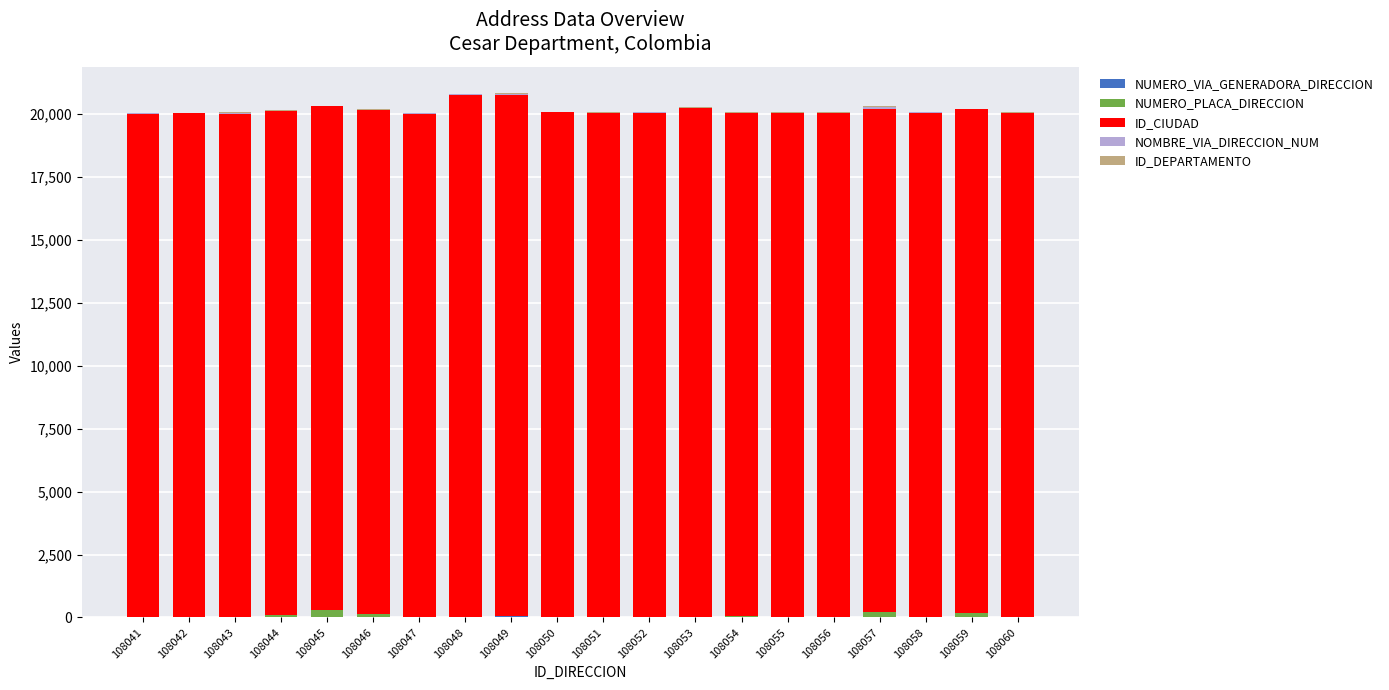

Are the bars horizontal?

No